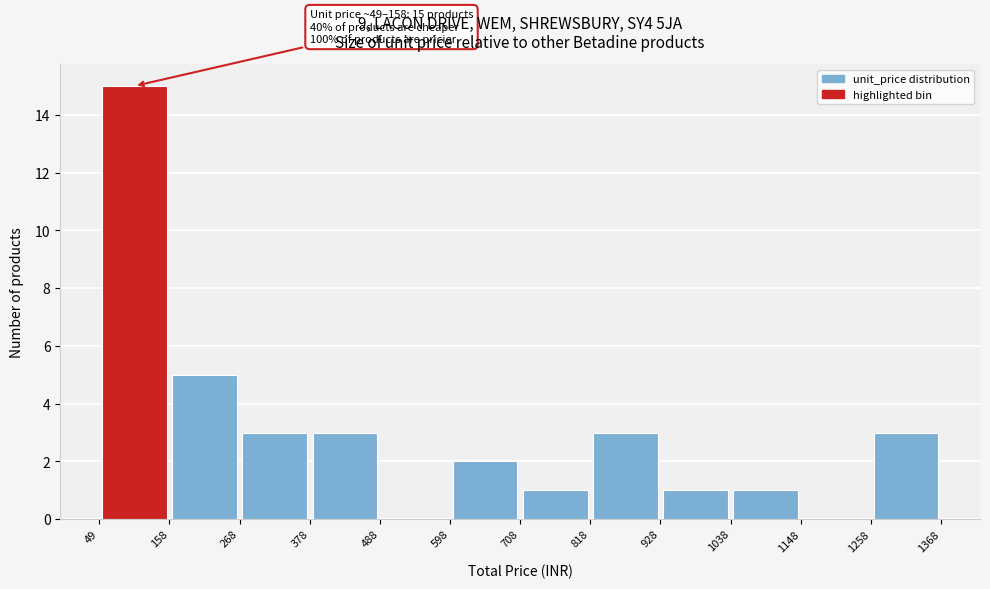

Over which range of the x-axis is the bar tallest?

49 to 158